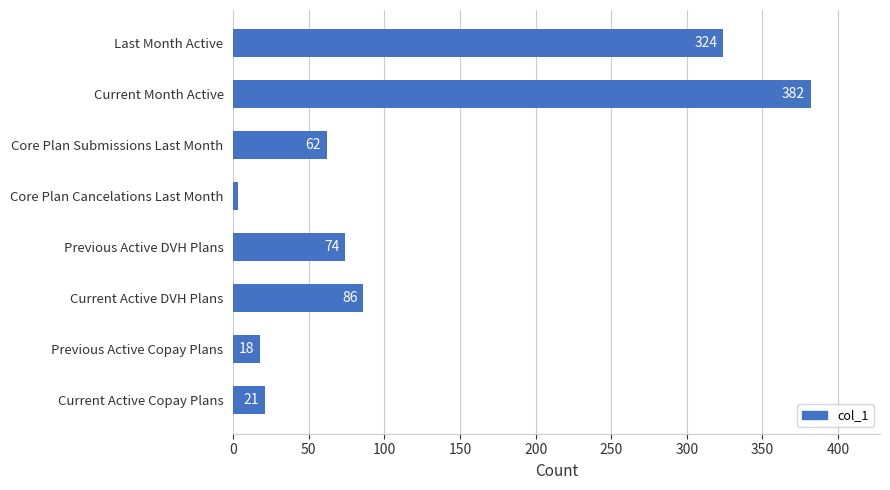

What is the difference between the second highest and minimum values?

321